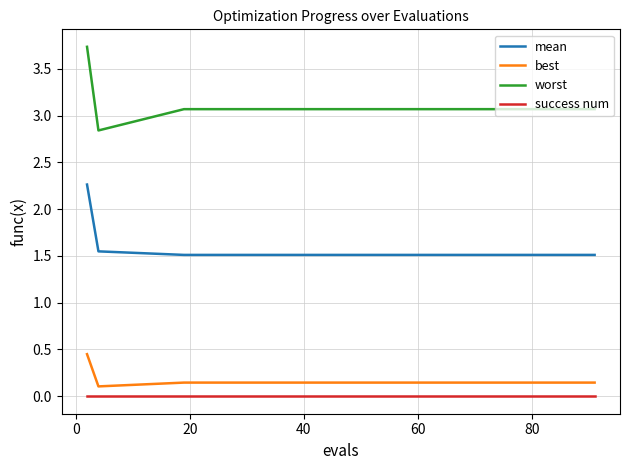

Which series has the widest spread of values?

worst